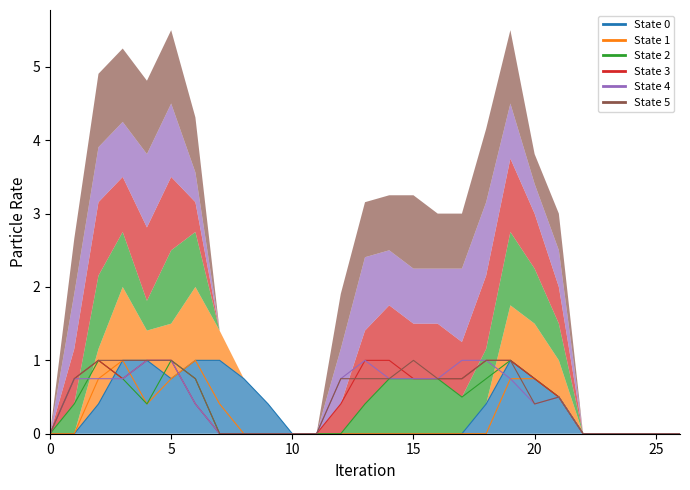

How many times do col_13_line and col_17_line cross each other?

2